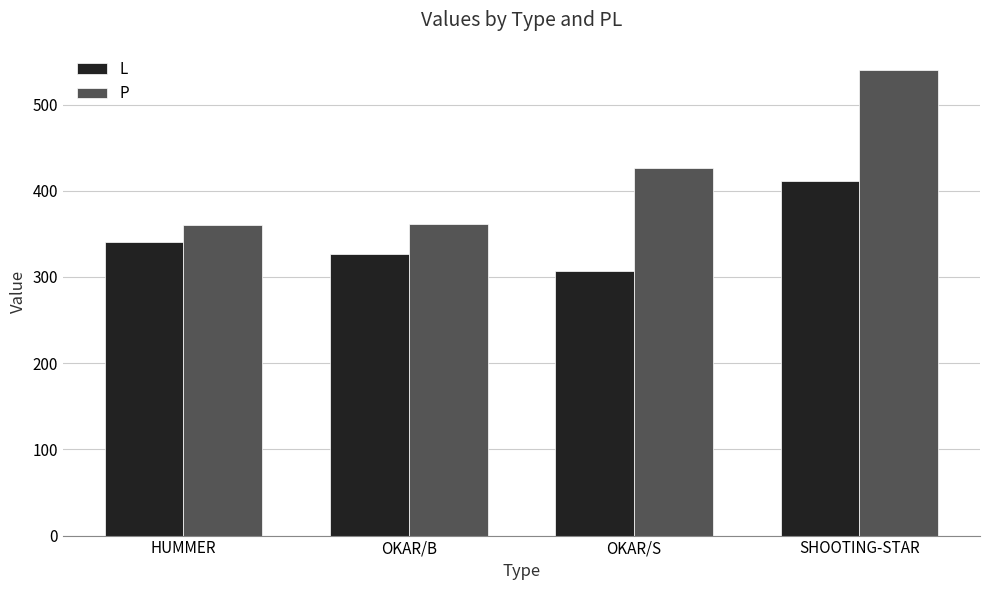

Which series has the largest total across all categories?

P